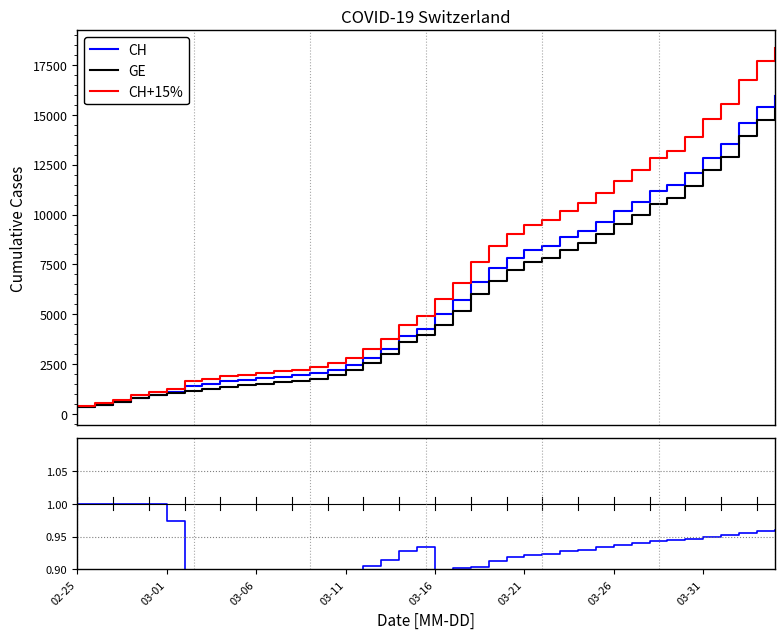

Is the value of GE/CH at 03-26 greater than the value of CH+15% at 8?

No